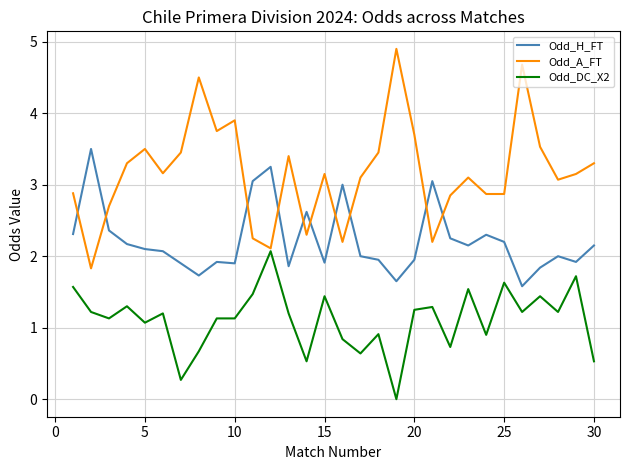

List the series in order of their peak value, lowest first.

Odd_DC_X2, Odd_H_FT, Odd_A_FT